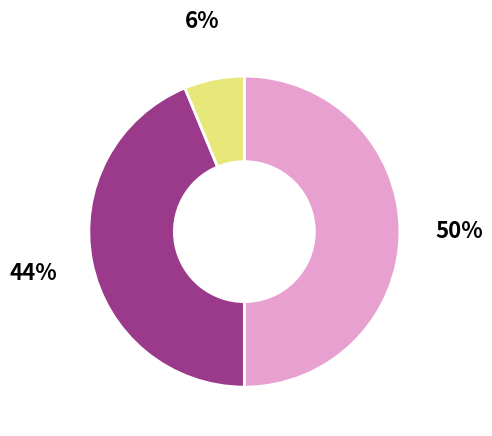

To the nearest percent, what is the average slice percentage?

33%